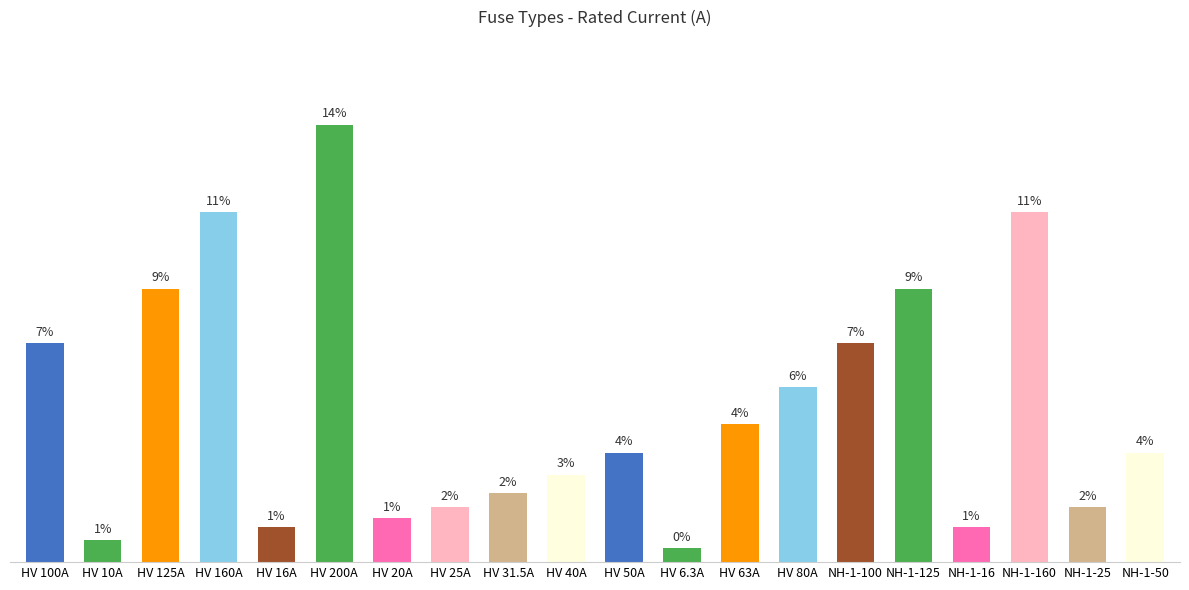

The value at HV 160A is 40.6. True or false?

False